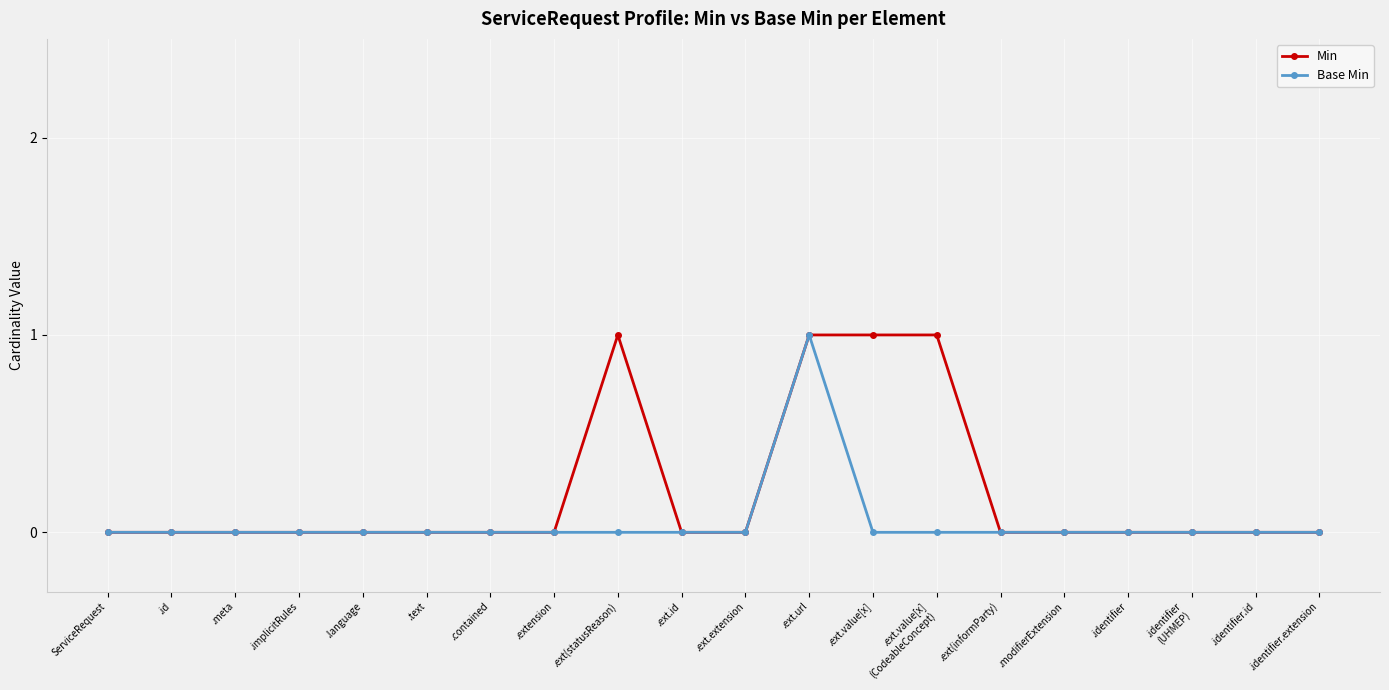

True or false: Base Min has more than 0 points higher than both neighbors.

True